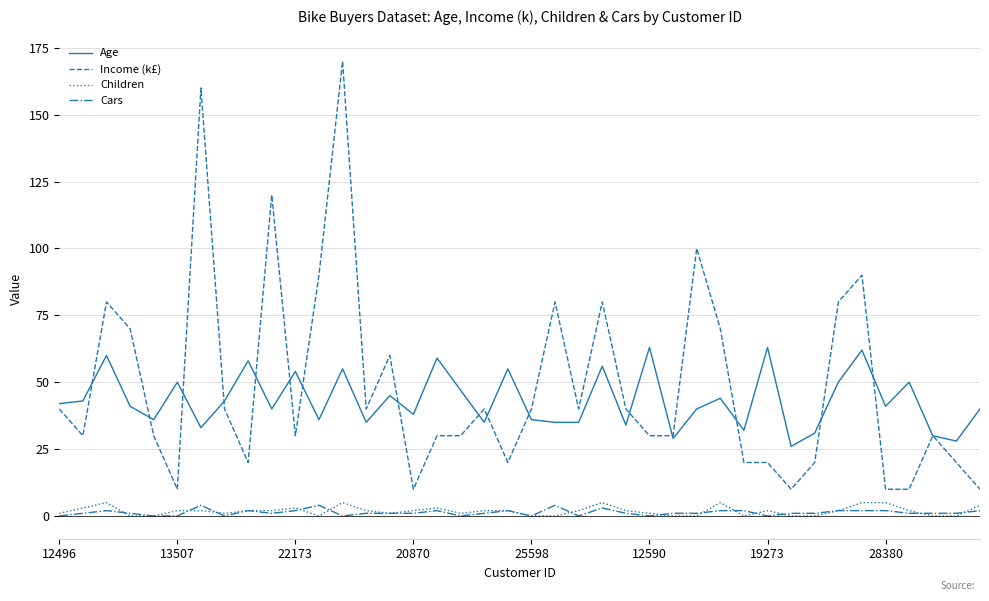

True or false: Children and Age cross at least once.

False